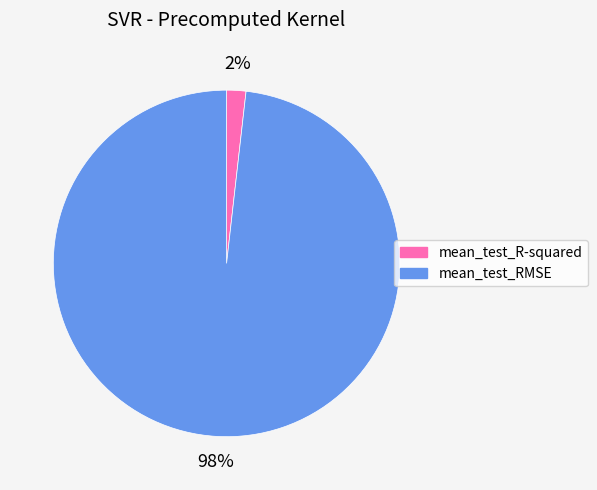

Rank the categories by value from highest to lowest.

mean_test_RMSE, mean_test_R-squared